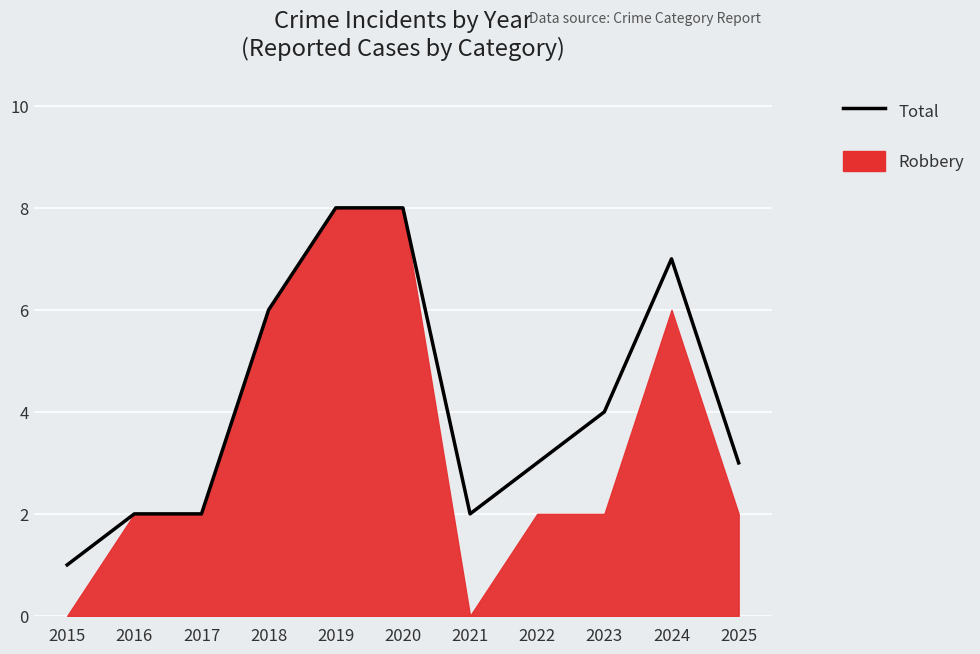

Where does the data first go above 3?

2018